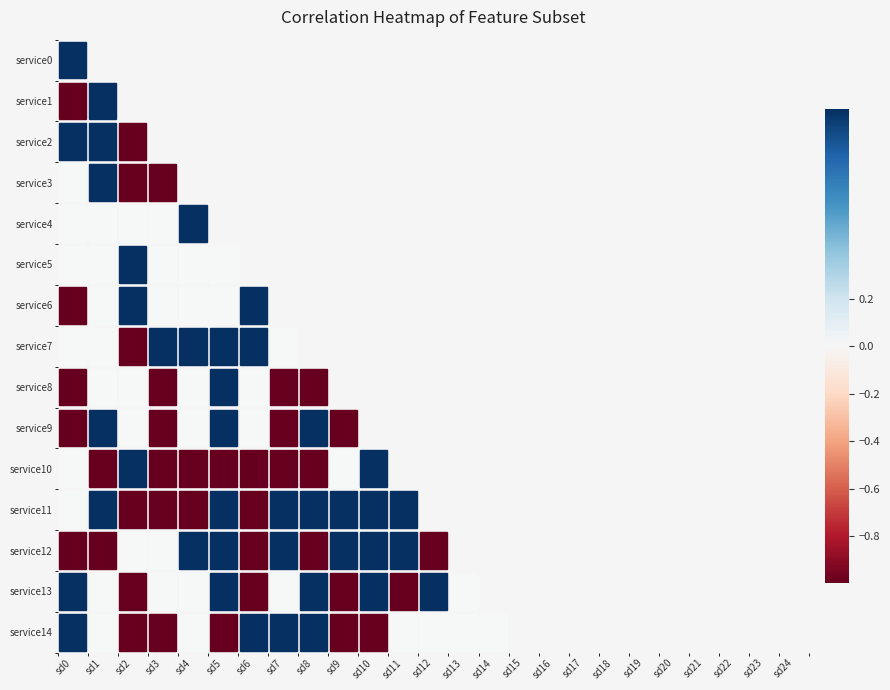

At sd9, list the series in order from smallest to largest.

service3, service4, service7, service9, service13, service14, service0, service8, service10, service1, service2, service5, service6, service11, service12